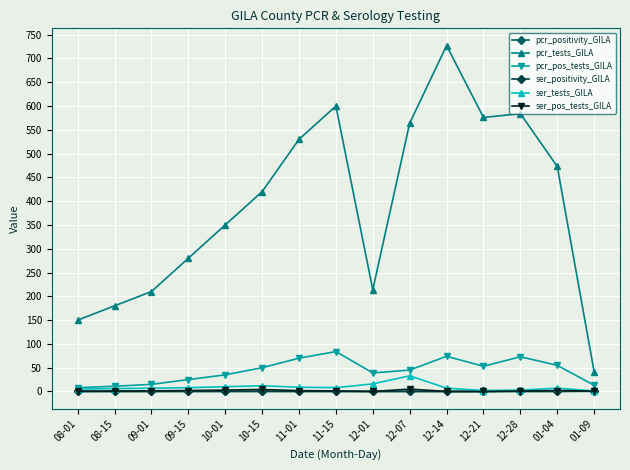

True or false: pcr_tests_GILA and ser_tests_GILA cross at least once.

False